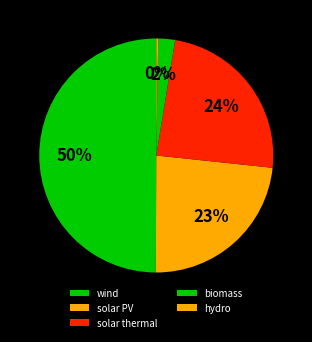

What percentage is the biomass slice, to the nearest percent?

2%